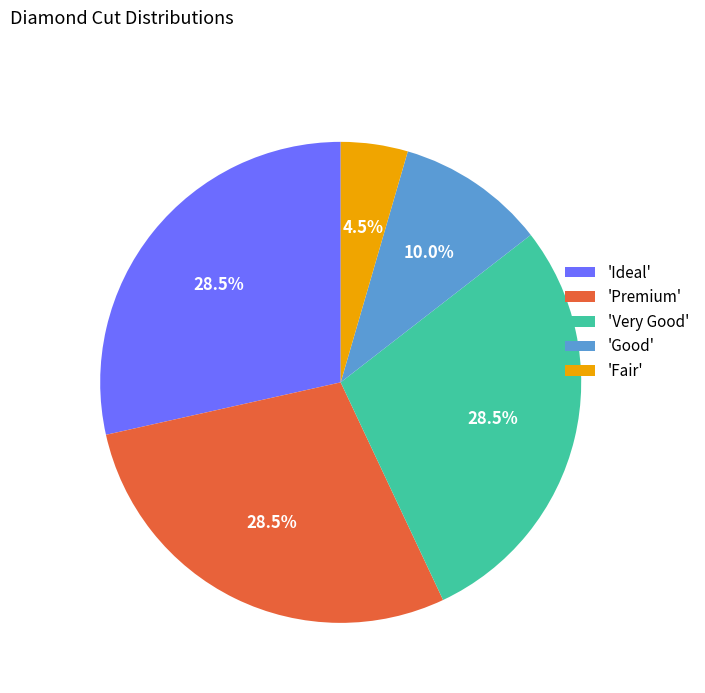

How much of the chart is everything except 'Very Good'?

71.5%